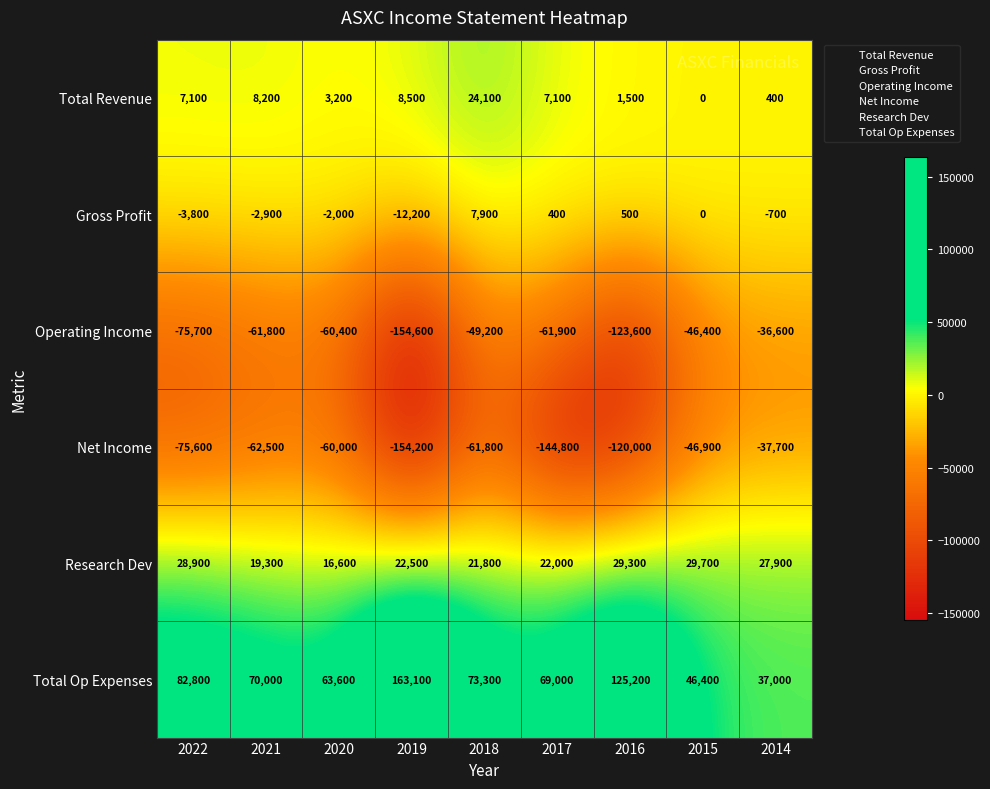

Read the Total Revenue value at 2018.

24100